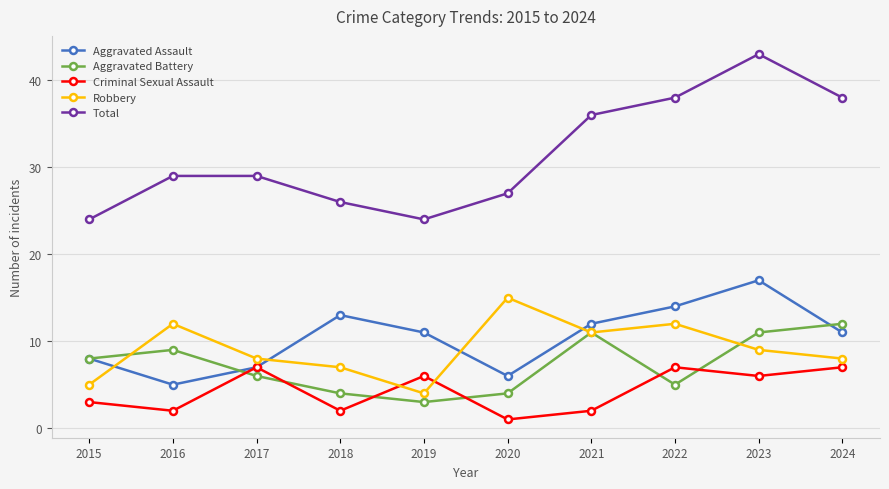

The Aggravated Assault series shows 23 at 2018. True or false?

False